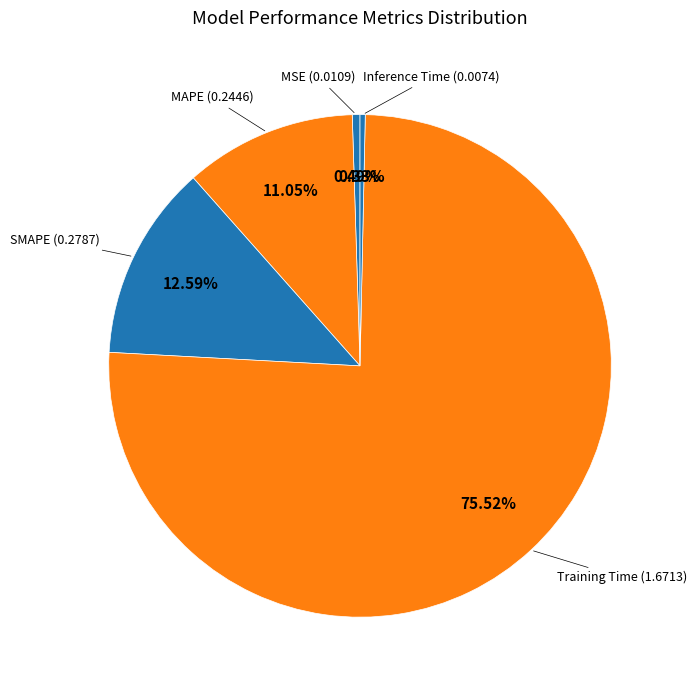

How many slices are in this pie chart?

5